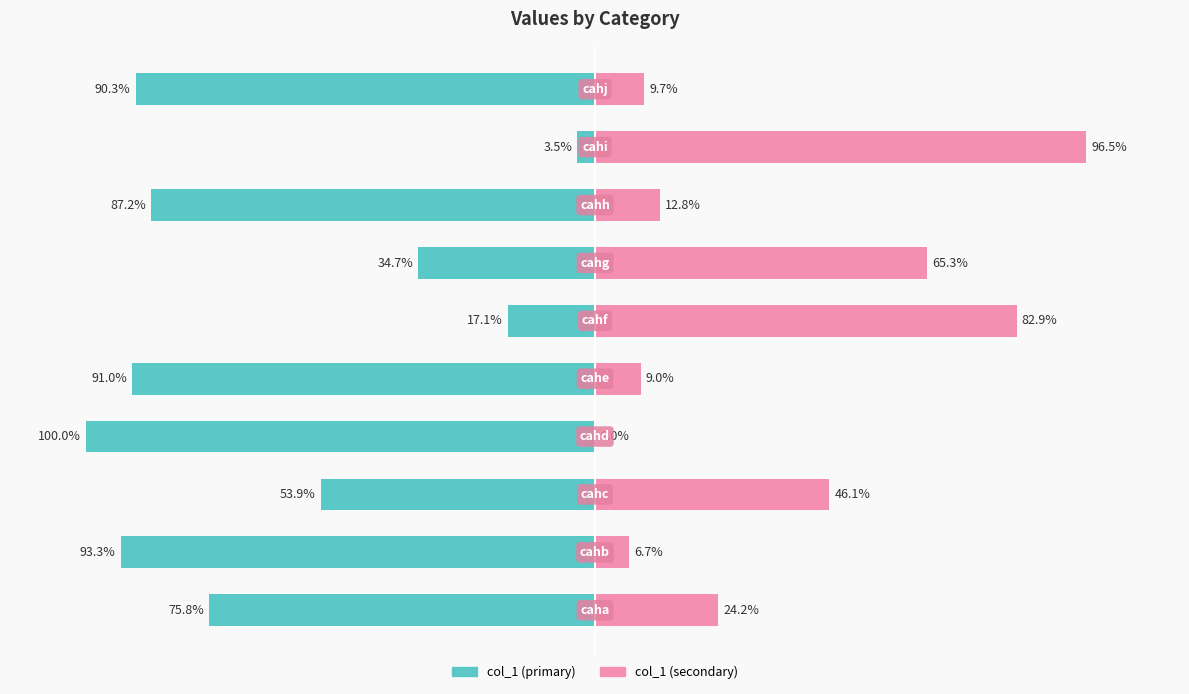

At which category is the sum across all series the highest?

8